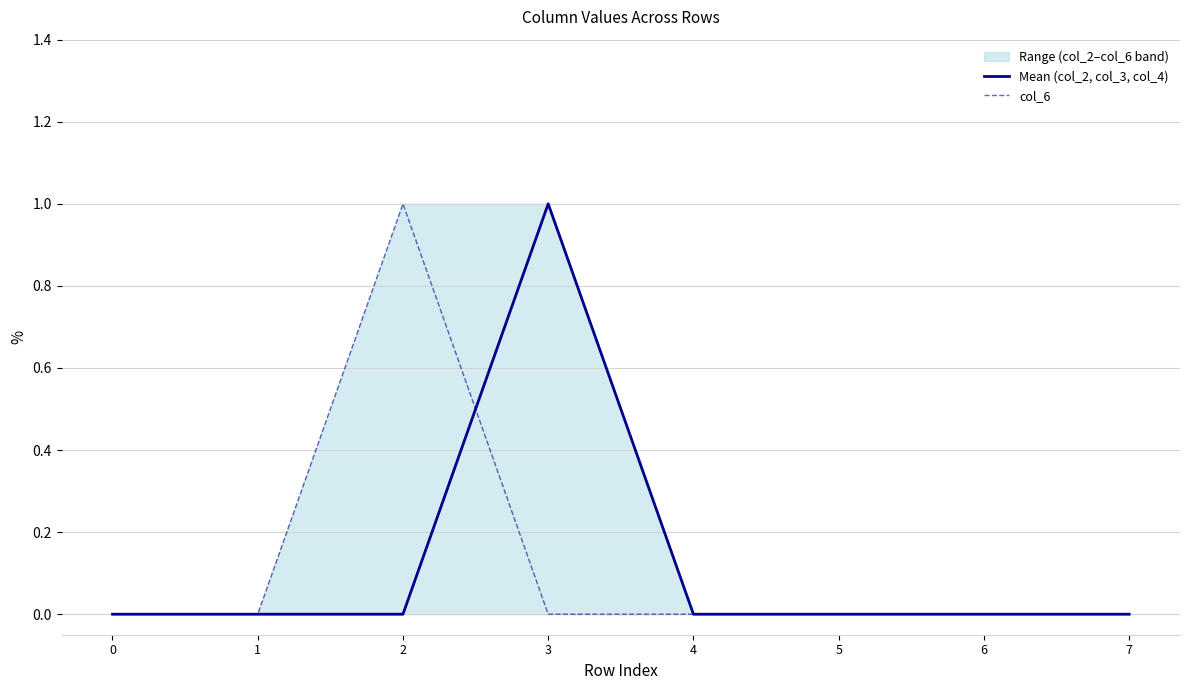

How many lines are shown in the chart?

2